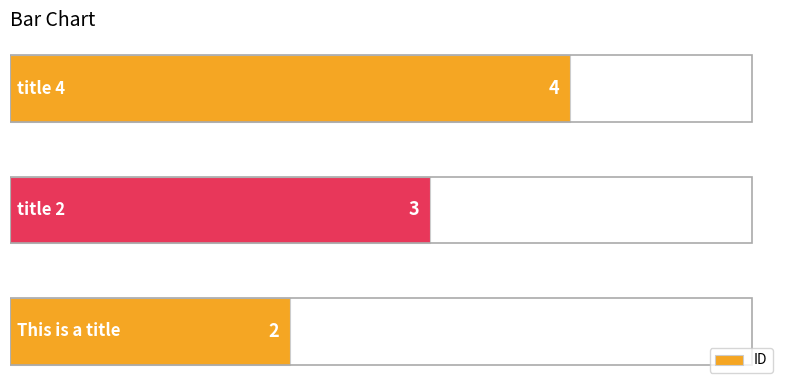

What is the greatest value displayed?

4